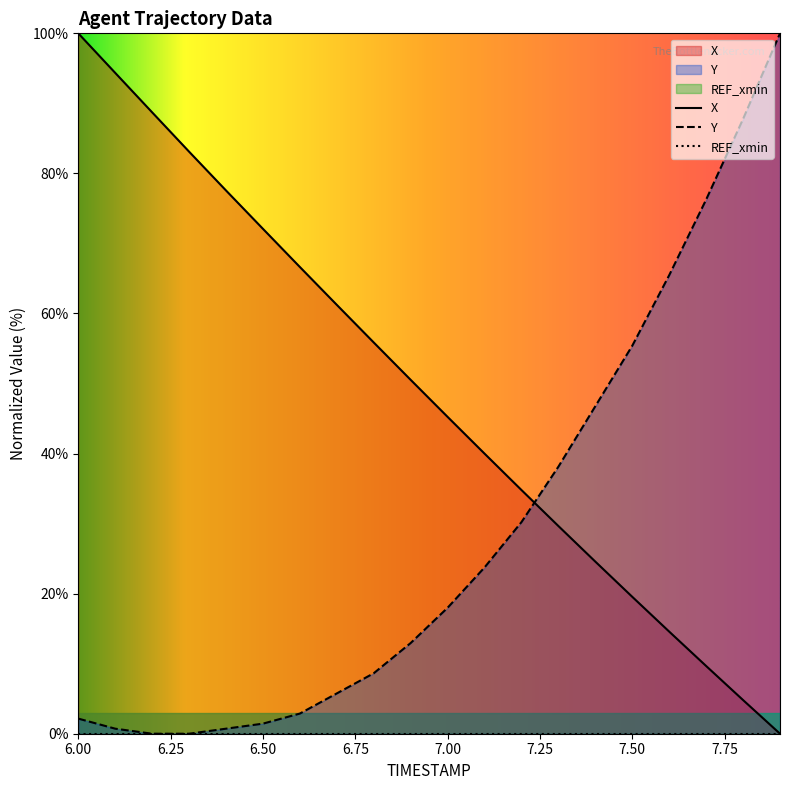

Reading left to right, list all the values displayed in this chart.

X: 6.0=100.0	6.1=94.4	6.2=88.7	6.3=83.1	6.4=77.6	6.5=72.1	6.6=66.6	6.7=61.2	6.8=55.9	6.9=50.5	7.0=45.2	7.1=40.0	7.2=34.8	7.3=29.7	7.4=24.6	7.5=19.5	7.6=14.6	7.7=9.7	7.8=4.8	7.9=0.0
Y: 6.0=2.2	6.1=0.7	6.2=0.0	6.3=0.0	6.4=0.7	6.5=1.4	6.6=2.9	6.7=5.8	6.8=8.6	6.9=12.9	7.0=18.0	7.1=23.7	7.2=30.2	7.3=38.1	7.4=46.8	7.5=55.4	7.6=65.5	7.7=76.3	7.8=87.8	7.9=100.0